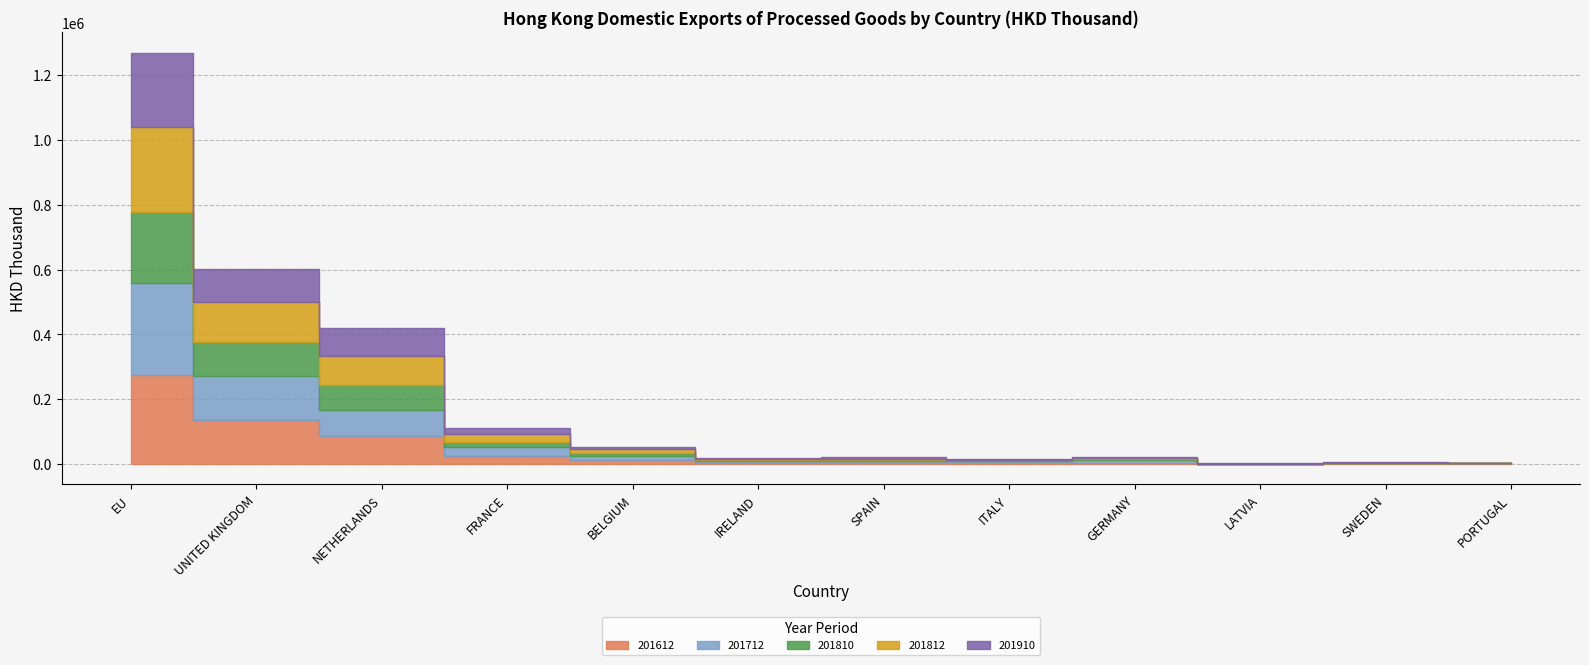

Which series has the largest range (max minus min)?

201712